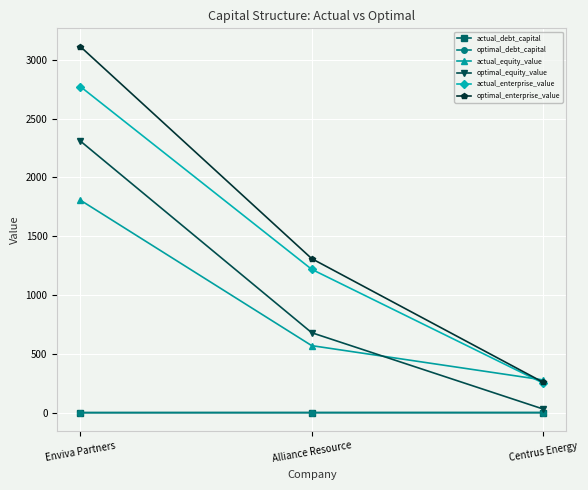

Is the value of optimal_enterprise_value at Alliance Resource greater than the value of optimal_equity_value at Alliance Resource?

Yes